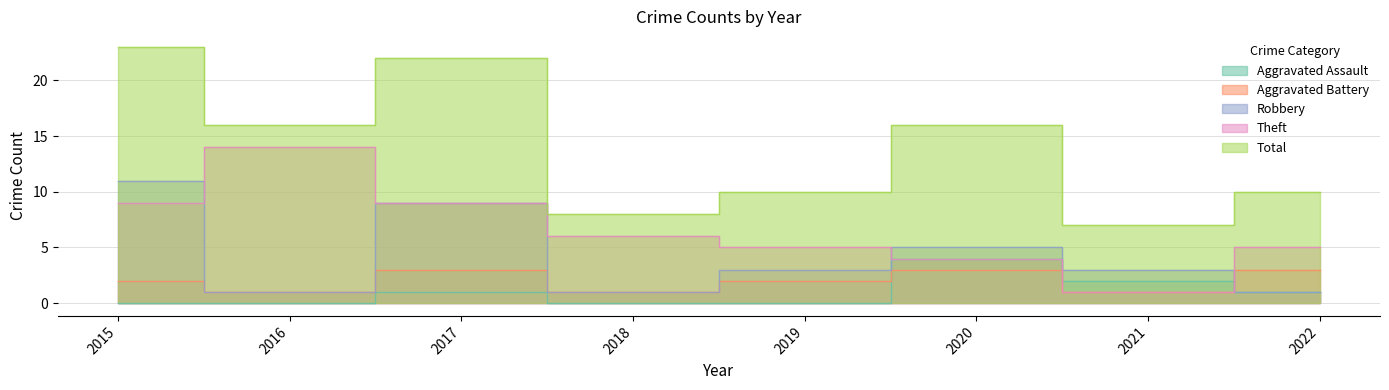

Where do Aggravated Assault and Aggravated Battery first cross each other?

2019 and 2020